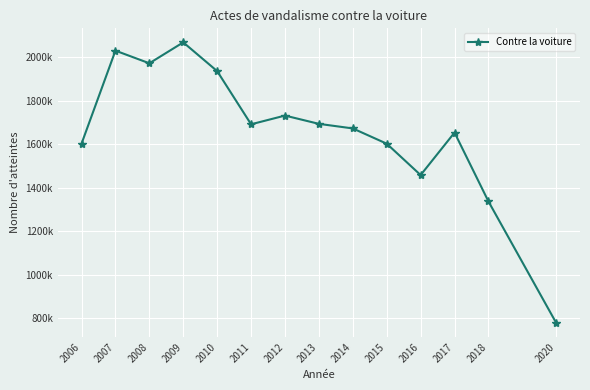

At which label is the value closest to 1423000?

2016